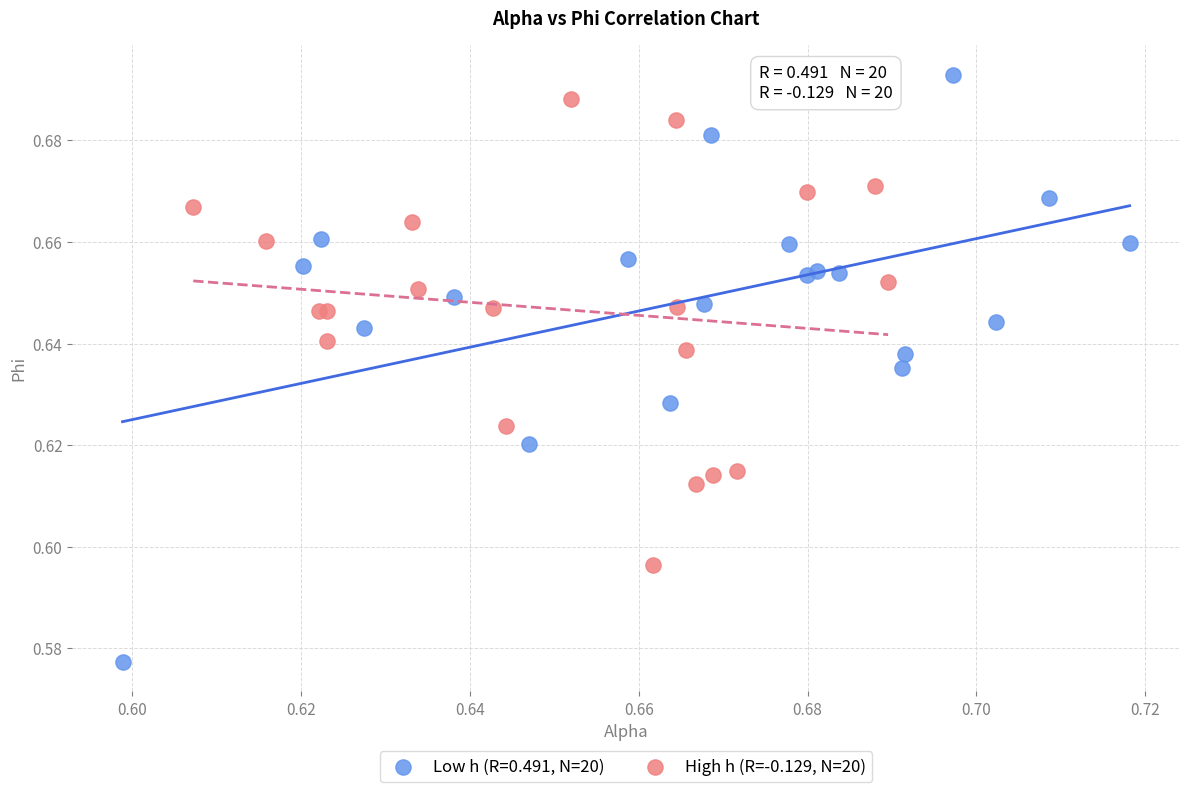

Which series has the largest Y range (max minus min)?

Low h (R=0.491, N=20)